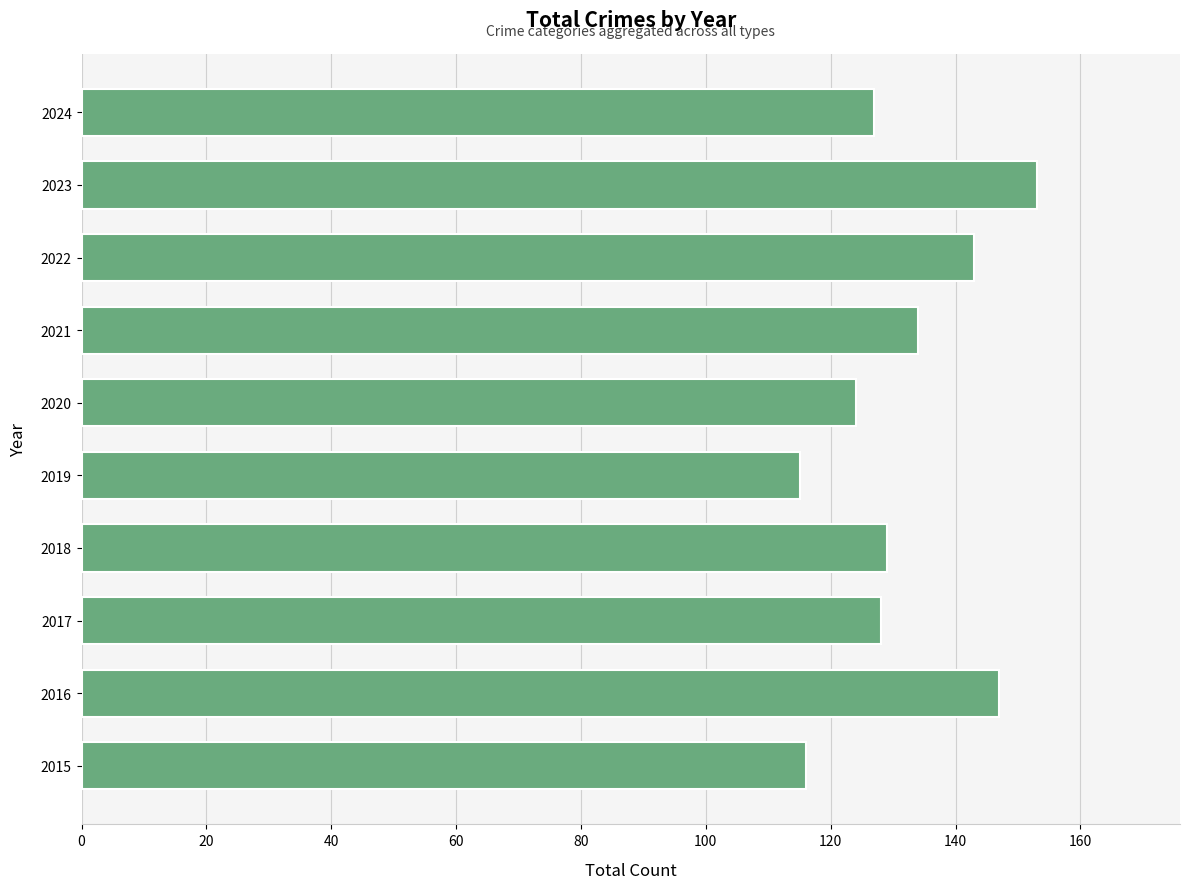

Is it true that the value at 2018 is 129?

True